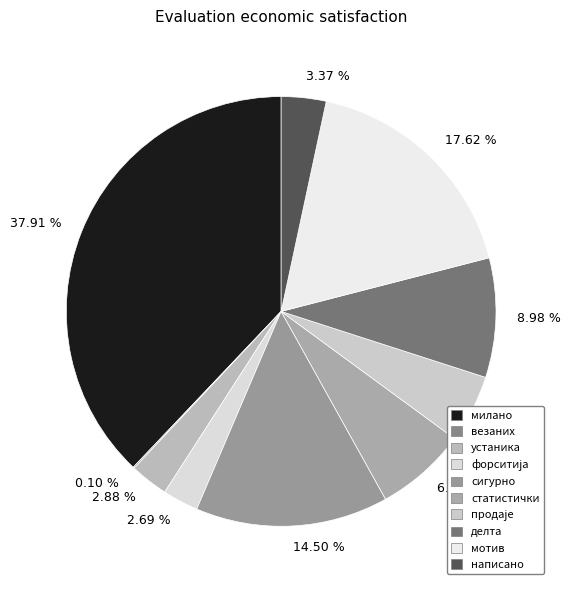

Between 8.98 % and 2.88 %, which is larger?

8.98 %